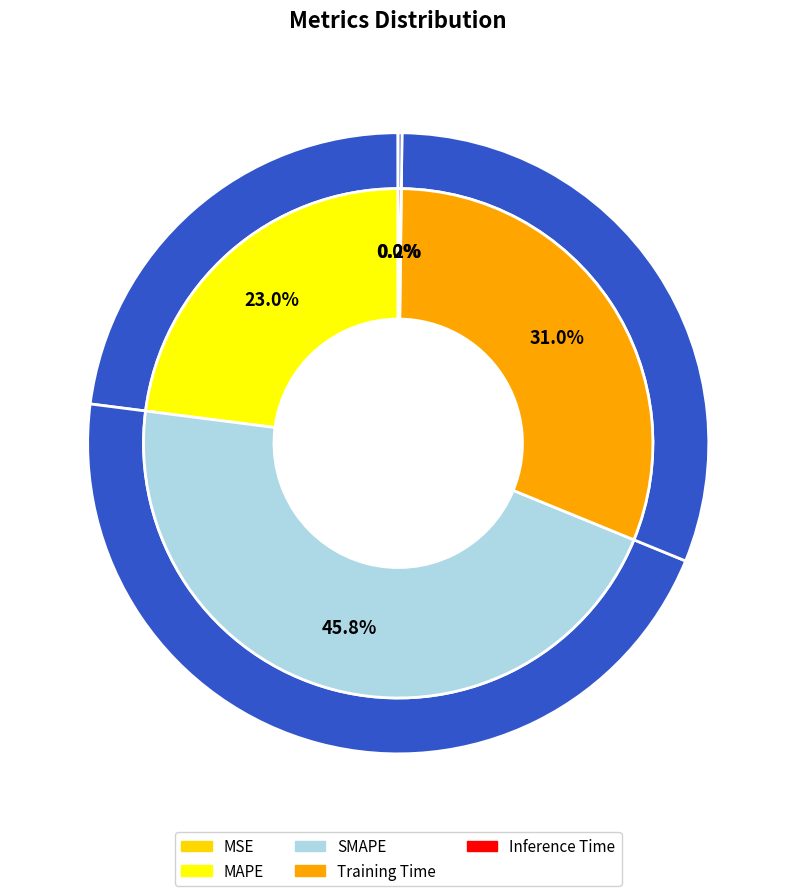

What is the ratio of the value at Training Time to the value at MAPE?

1.3